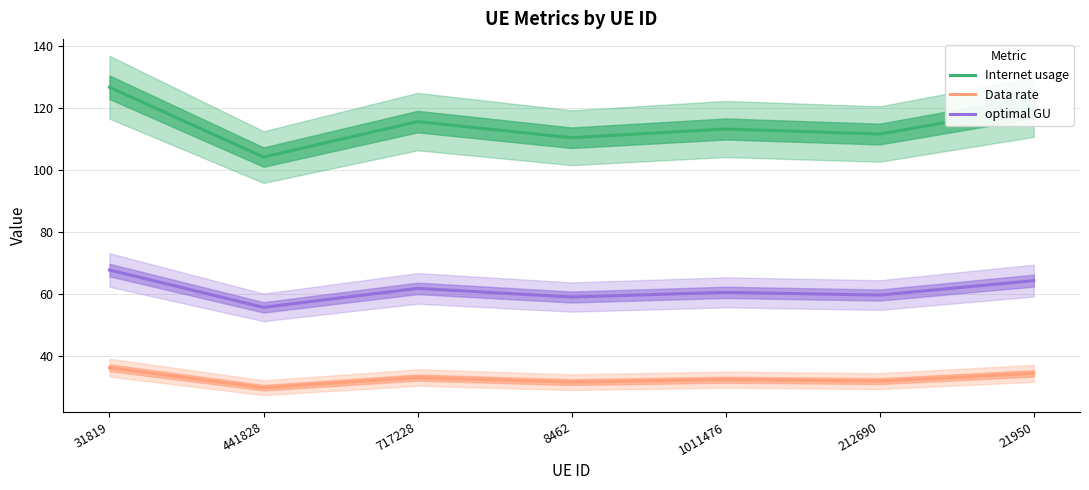

The optimal GU series shows 59.0 at 8462. True or false?

True